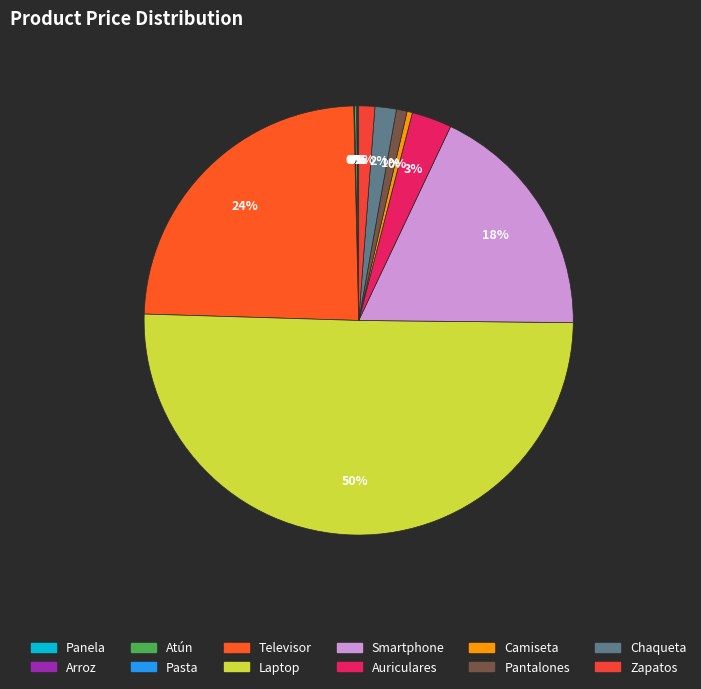

Count the number of slices in the pie.

12